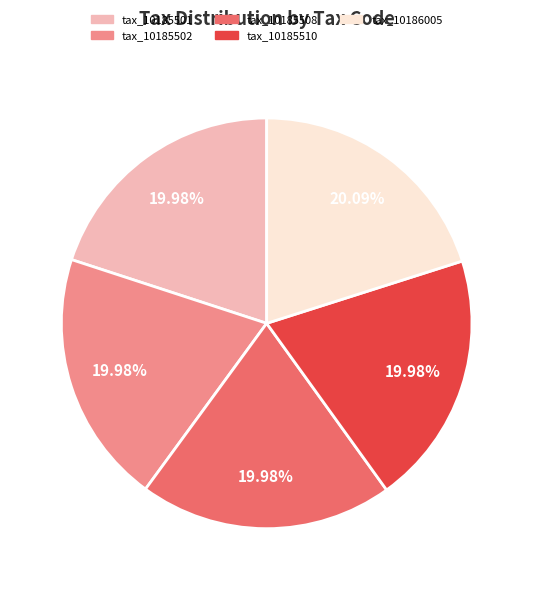

To the nearest percent, what percentage of the pie is tax_10185502?

20%